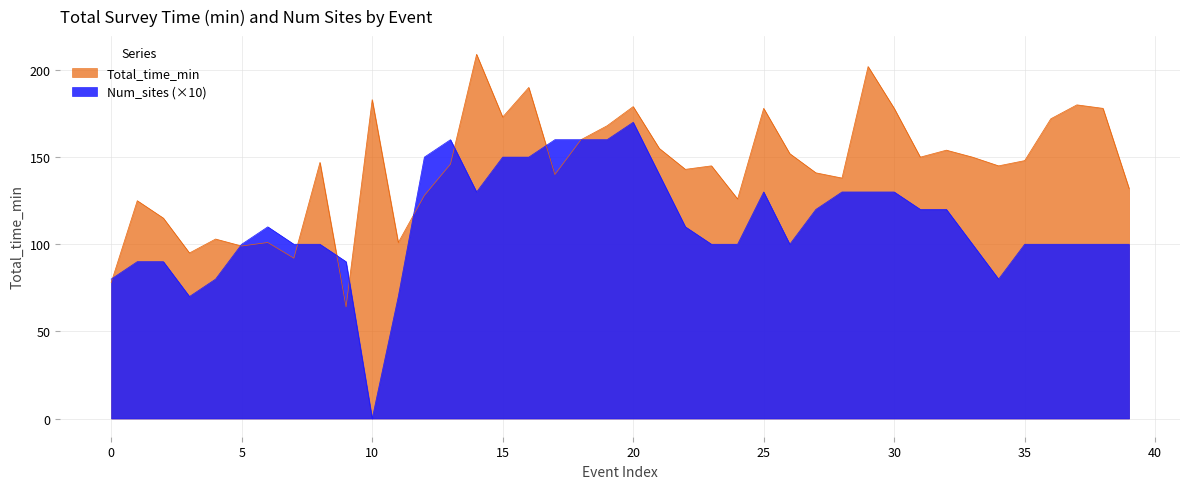

True or false: Num_sites and Total_time_min intersect in this chart.

True